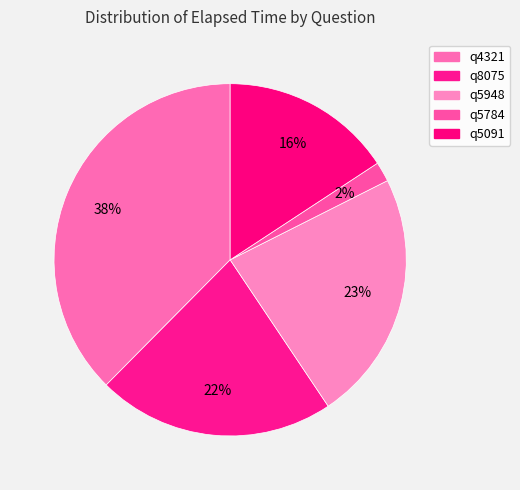

How many segments does this pie chart have?

5